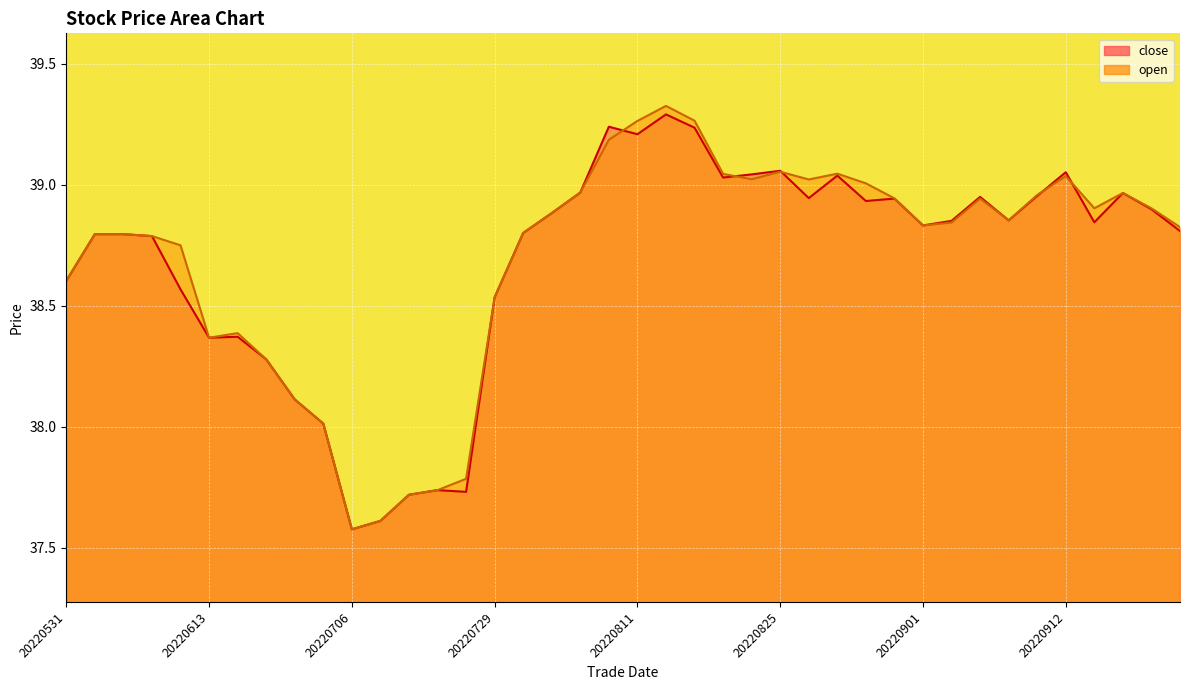

How many intersections are there between close and open?

5